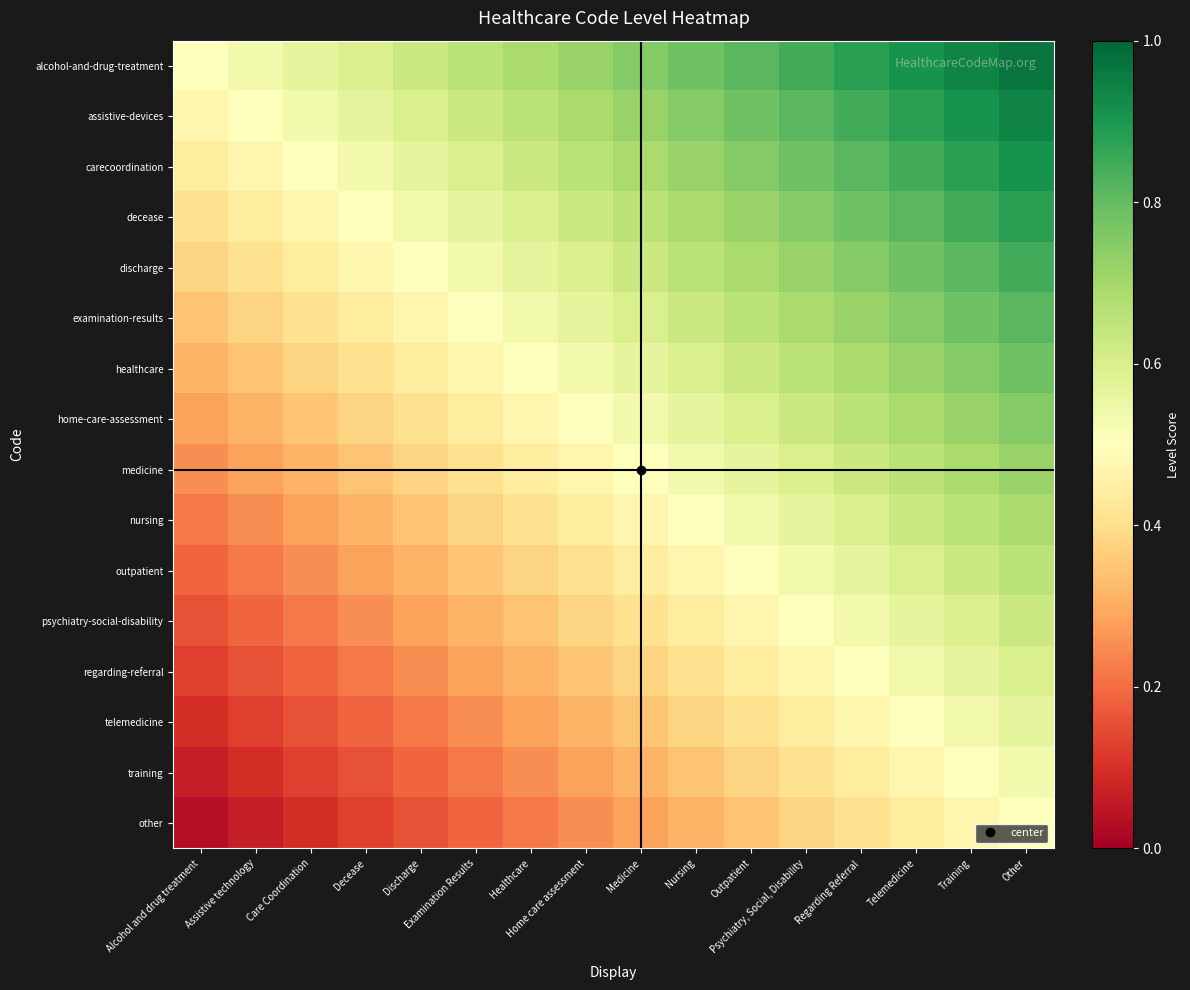

Reading left to right, list all the values displayed in this chart.

alcohol-and-drug-treatment: Alcohol and drug treatment=0.5	Assistive technology=0.5	Care Coordination=0.6	Decease=0.6	Discharge=0.6	Examination Results=0.7	Healthcare=0.7	Home care assessment=0.7	Medicine=0.8	Nursing=0.8	Outpatient=0.8	Psychiatry, Social, Disability=0.8	Regarding Referral=0.9	Telemedicine=0.9	Training=0.9	Other=1.0
assistive-devices: Alcohol and drug treatment=0.5	Assistive technology=0.5	Care Coordination=0.5	Decease=0.6	Discharge=0.6	Examination Results=0.6	Healthcare=0.7	Home care assessment=0.7	Medicine=0.7	Nursing=0.8	Outpatient=0.8	Psychiatry, Social, Disability=0.8	Regarding Referral=0.8	Telemedicine=0.9	Training=0.9	Other=0.9
carecoordination: Alcohol and drug treatment=0.4	Assistive technology=0.5	Care Coordination=0.5	Decease=0.5	Discharge=0.6	Examination Results=0.6	Healthcare=0.6	Home care assessment=0.7	Medicine=0.7	Nursing=0.7	Outpatient=0.8	Psychiatry, Social, Disability=0.8	Regarding Referral=0.8	Telemedicine=0.8	Training=0.9	Other=0.9
decease: Alcohol and drug treatment=0.4	Assistive technology=0.4	Care Coordination=0.5	Decease=0.5	Discharge=0.5	Examination Results=0.6	Healthcare=0.6	Home care assessment=0.6	Medicine=0.7	Nursing=0.7	Outpatient=0.7	Psychiatry, Social, Disability=0.8	Regarding Referral=0.8	Telemedicine=0.8	Training=0.8	Other=0.9
discharge: Alcohol and drug treatment=0.4	Assistive technology=0.4	Care Coordination=0.4	Decease=0.5	Discharge=0.5	Examination Results=0.5	Healthcare=0.6	Home care assessment=0.6	Medicine=0.6	Nursing=0.7	Outpatient=0.7	Psychiatry, Social, Disability=0.7	Regarding Referral=0.8	Telemedicine=0.8	Training=0.8	Other=0.8
examination-results: Alcohol and drug treatment=0.3	Assistive technology=0.4	Care Coordination=0.4	Decease=0.4	Discharge=0.5	Examination Results=0.5	Healthcare=0.5	Home care assessment=0.6	Medicine=0.6	Nursing=0.6	Outpatient=0.7	Psychiatry, Social, Disability=0.7	Regarding Referral=0.7	Telemedicine=0.8	Training=0.8	Other=0.8
healthcare: Alcohol and drug treatment=0.3	Assistive technology=0.3	Care Coordination=0.4	Decease=0.4	Discharge=0.4	Examination Results=0.5	Healthcare=0.5	Home care assessment=0.5	Medicine=0.6	Nursing=0.6	Outpatient=0.6	Psychiatry, Social, Disability=0.7	Regarding Referral=0.7	Telemedicine=0.7	Training=0.8	Other=0.8
home-care-assessment: Alcohol and drug treatment=0.3	Assistive technology=0.3	Care Coordination=0.3	Decease=0.4	Discharge=0.4	Examination Results=0.4	Healthcare=0.5	Home care assessment=0.5	Medicine=0.5	Nursing=0.6	Outpatient=0.6	Psychiatry, Social, Disability=0.6	Regarding Referral=0.7	Telemedicine=0.7	Training=0.7	Other=0.8
medicine: Alcohol and drug treatment=0.2	Assistive technology=0.3	Care Coordination=0.3	Decease=0.3	Discharge=0.4	Examination Results=0.4	Healthcare=0.4	Home care assessment=0.5	Medicine=0.5	Nursing=0.5	Outpatient=0.6	Psychiatry, Social, Disability=0.6	Regarding Referral=0.6	Telemedicine=0.7	Training=0.7	Other=0.7
nursing: Alcohol and drug treatment=0.2	Assistive technology=0.2	Care Coordination=0.3	Decease=0.3	Discharge=0.3	Examination Results=0.4	Healthcare=0.4	Home care assessment=0.4	Medicine=0.5	Nursing=0.5	Outpatient=0.5	Psychiatry, Social, Disability=0.6	Regarding Referral=0.6	Telemedicine=0.6	Training=0.7	Other=0.7
outpatient: Alcohol and drug treatment=0.2	Assistive technology=0.2	Care Coordination=0.2	Decease=0.3	Discharge=0.3	Examination Results=0.3	Healthcare=0.4	Home care assessment=0.4	Medicine=0.4	Nursing=0.5	Outpatient=0.5	Psychiatry, Social, Disability=0.5	Regarding Referral=0.6	Telemedicine=0.6	Training=0.6	Other=0.7
psychiatry-social-disability: Alcohol and drug treatment=0.2	Assistive technology=0.2	Care Coordination=0.2	Decease=0.2	Discharge=0.3	Examination Results=0.3	Healthcare=0.3	Home care assessment=0.4	Medicine=0.4	Nursing=0.4	Outpatient=0.5	Psychiatry, Social, Disability=0.5	Regarding Referral=0.5	Telemedicine=0.6	Training=0.6	Other=0.6
regarding-referral: Alcohol and drug treatment=0.1	Assistive technology=0.2	Care Coordination=0.2	Decease=0.2	Discharge=0.2	Examination Results=0.3	Healthcare=0.3	Home care assessment=0.3	Medicine=0.4	Nursing=0.4	Outpatient=0.4	Psychiatry, Social, Disability=0.5	Regarding Referral=0.5	Telemedicine=0.5	Training=0.6	Other=0.6
telemedicine: Alcohol and drug treatment=0.1	Assistive technology=0.1	Care Coordination=0.2	Decease=0.2	Discharge=0.2	Examination Results=0.2	Healthcare=0.3	Home care assessment=0.3	Medicine=0.3	Nursing=0.4	Outpatient=0.4	Psychiatry, Social, Disability=0.4	Regarding Referral=0.5	Telemedicine=0.5	Training=0.5	Other=0.6
training: Alcohol and drug treatment=0.1	Assistive technology=0.1	Care Coordination=0.1	Decease=0.2	Discharge=0.2	Examination Results=0.2	Healthcare=0.2	Home care assessment=0.3	Medicine=0.3	Nursing=0.3	Outpatient=0.4	Psychiatry, Social, Disability=0.4	Regarding Referral=0.4	Telemedicine=0.5	Training=0.5	Other=0.5
other: Alcohol and drug treatment=0.0	Assistive technology=0.1	Care Coordination=0.1	Decease=0.1	Discharge=0.2	Examination Results=0.2	Healthcare=0.2	Home care assessment=0.2	Medicine=0.3	Nursing=0.3	Outpatient=0.3	Psychiatry, Social, Disability=0.4	Regarding Referral=0.4	Telemedicine=0.4	Training=0.5	Other=0.5